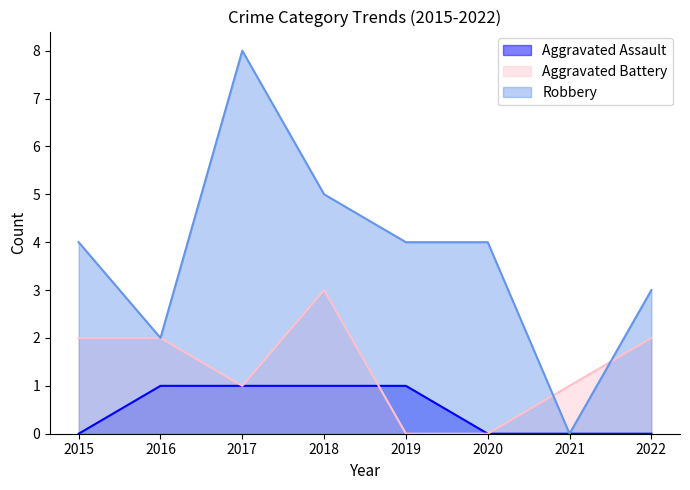

List the labels in order of Robbery value, largest first.

2017, 2018, 2015, 2019, 2020, 2022, 2016, 2021